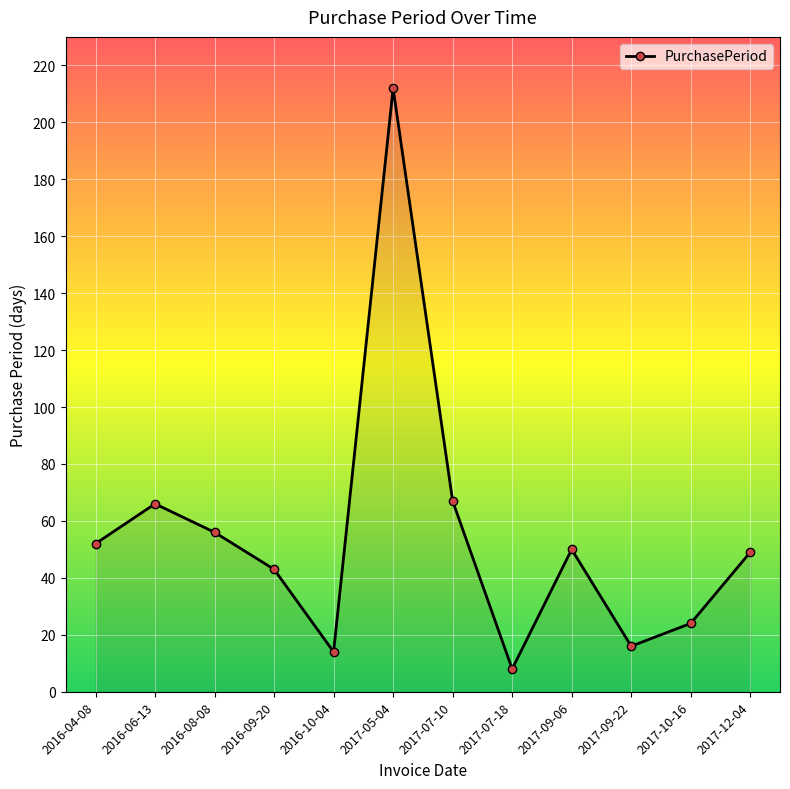

How many data points are less than 50?

6